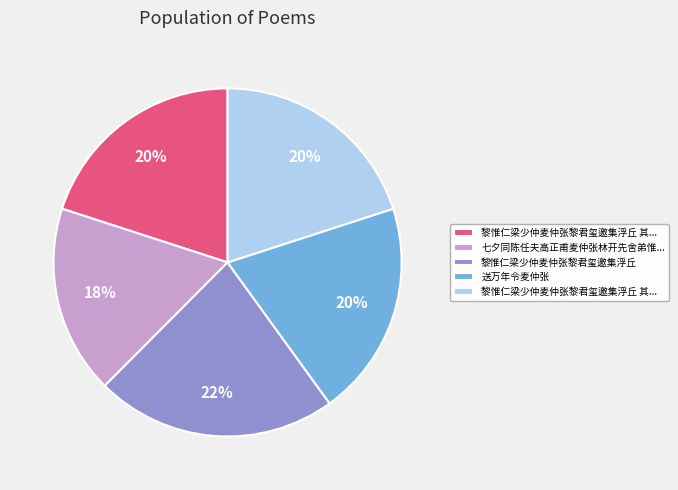

To the nearest percent, what is the average slice percentage?

20%